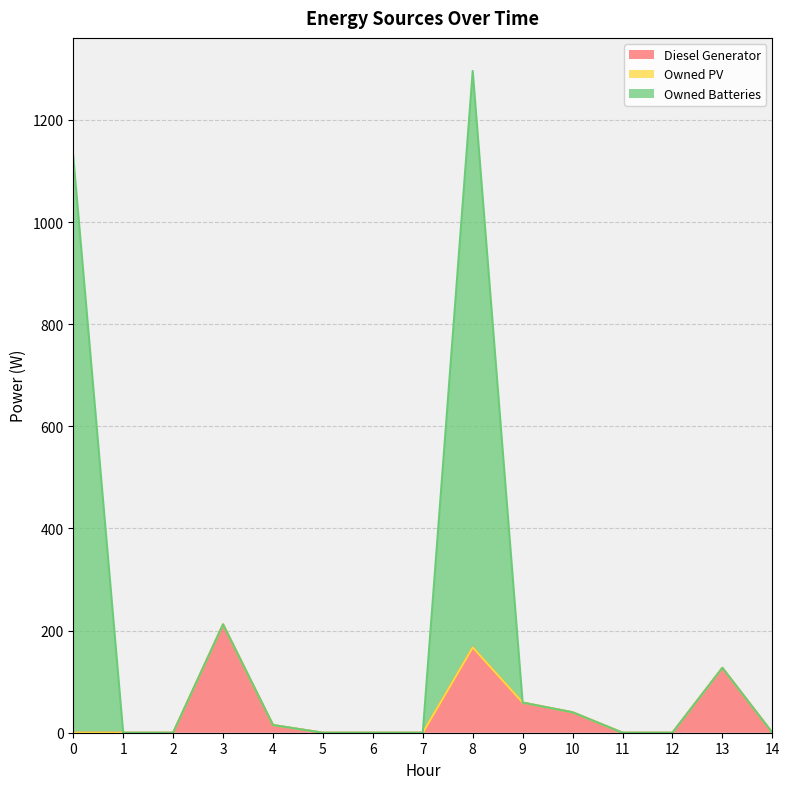

What is the highest value of the Diesel Generator series?

212